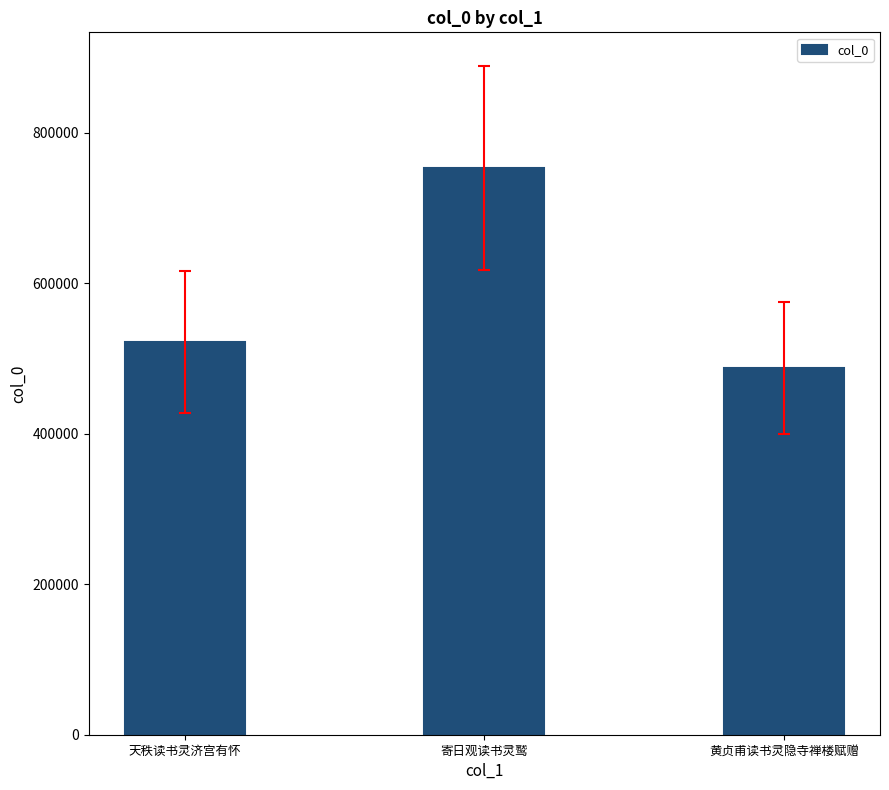

Rank the categories by value from lowest to highest.

黄贞甫读书灵隐寺禅楼赋赠, 天秩读书灵济宫有怀, 寄日观读书灵鹫